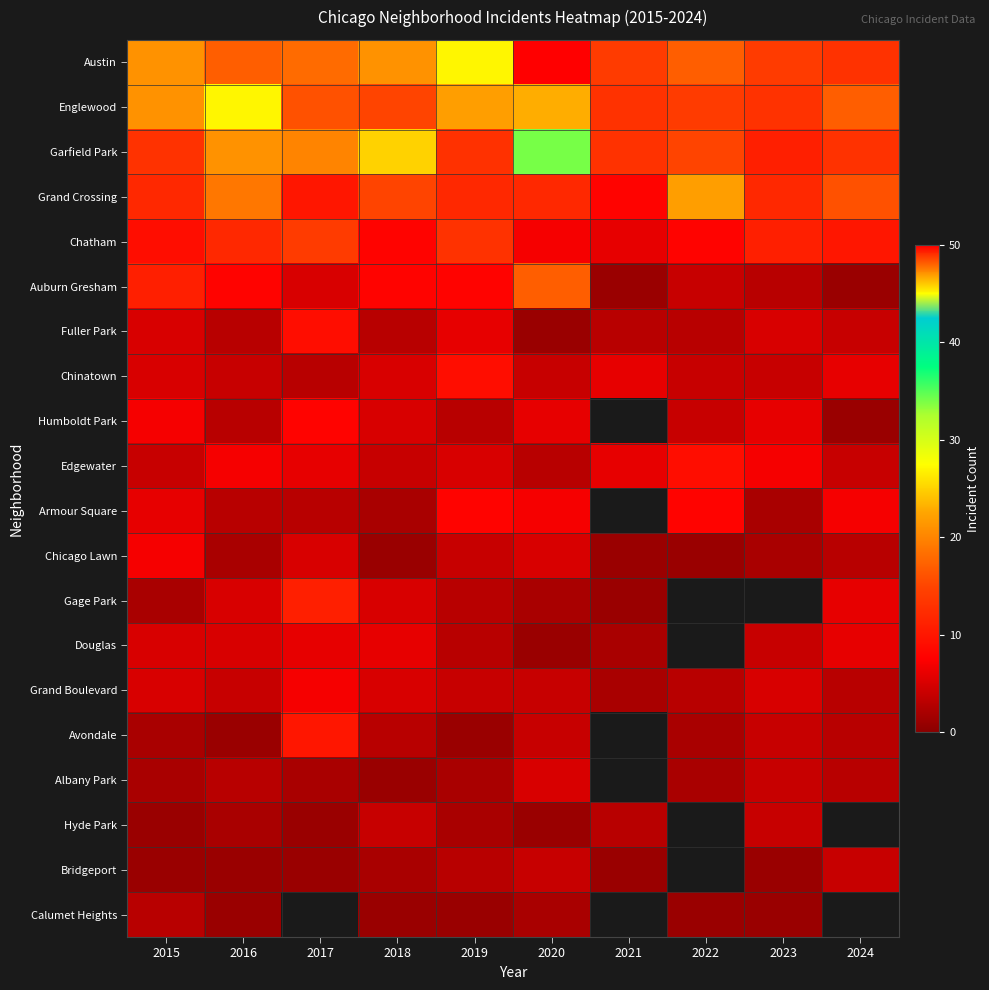

Is it true that Hyde Park equals 4.0 at 2018?

True